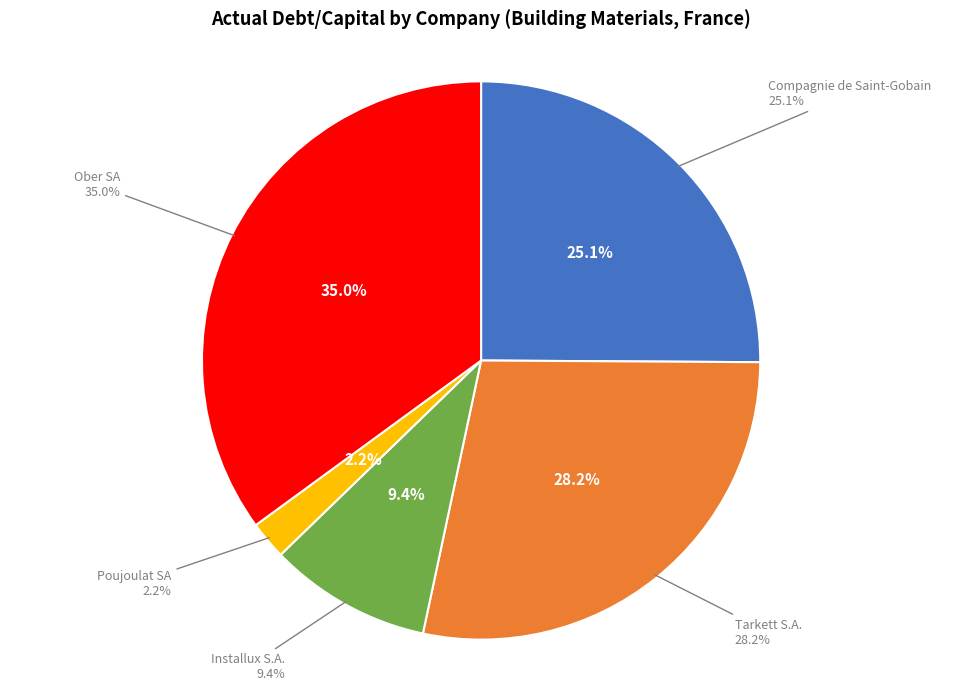

To the nearest percent, what is the difference between the Installux S.A. and Ober SA slice percentages?

26%